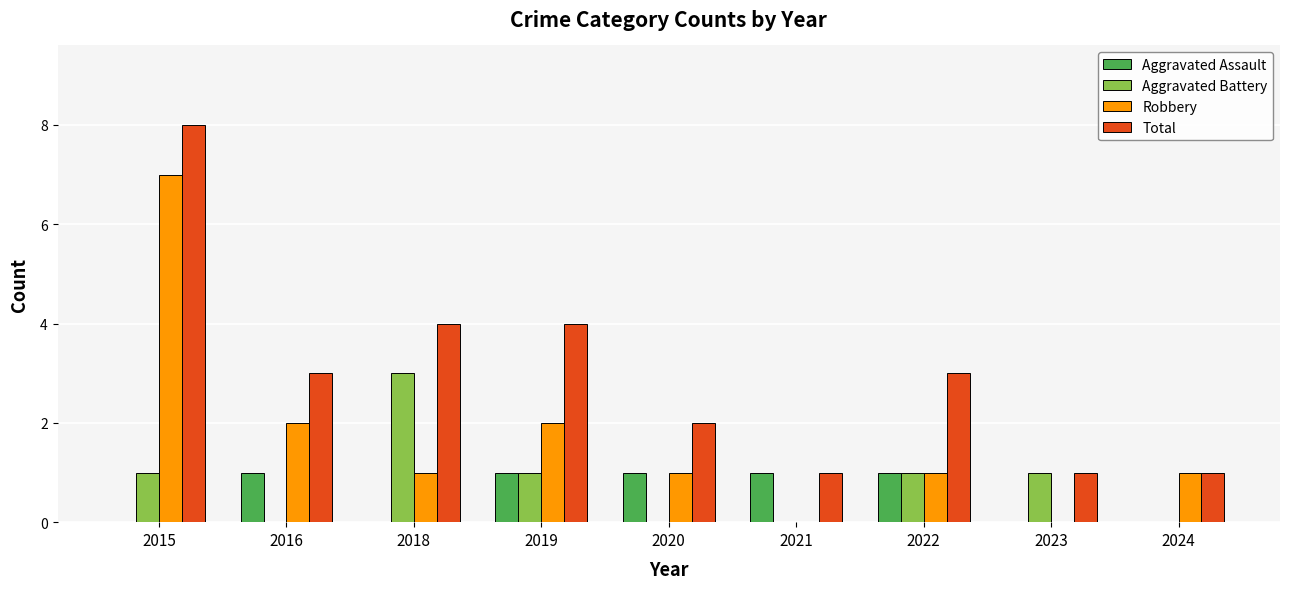

What is the sum of all Aggravated Battery values?

7